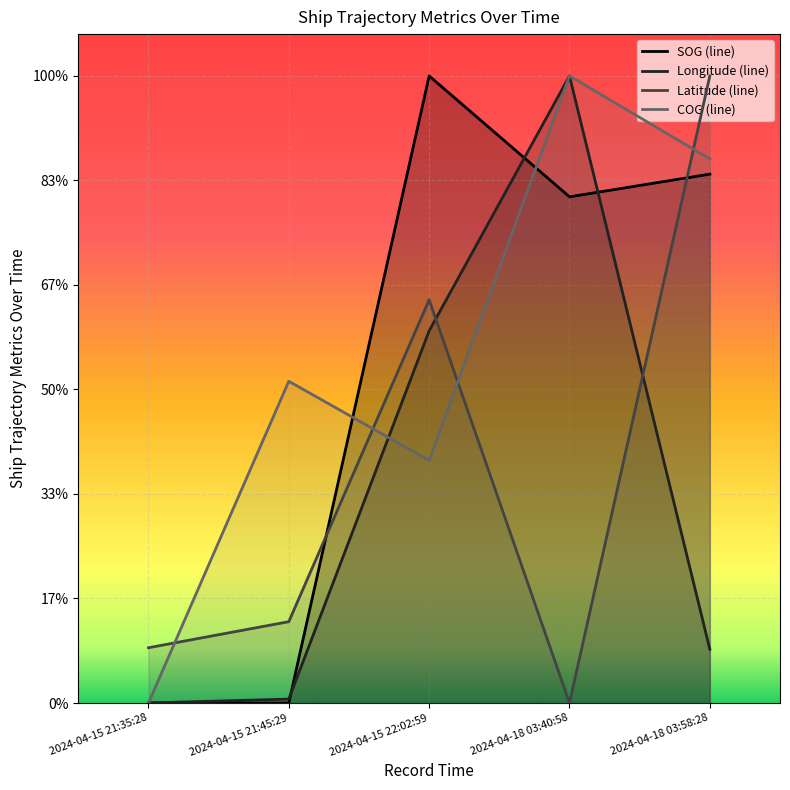

Does the chart display data point markers on the line(s)?

No